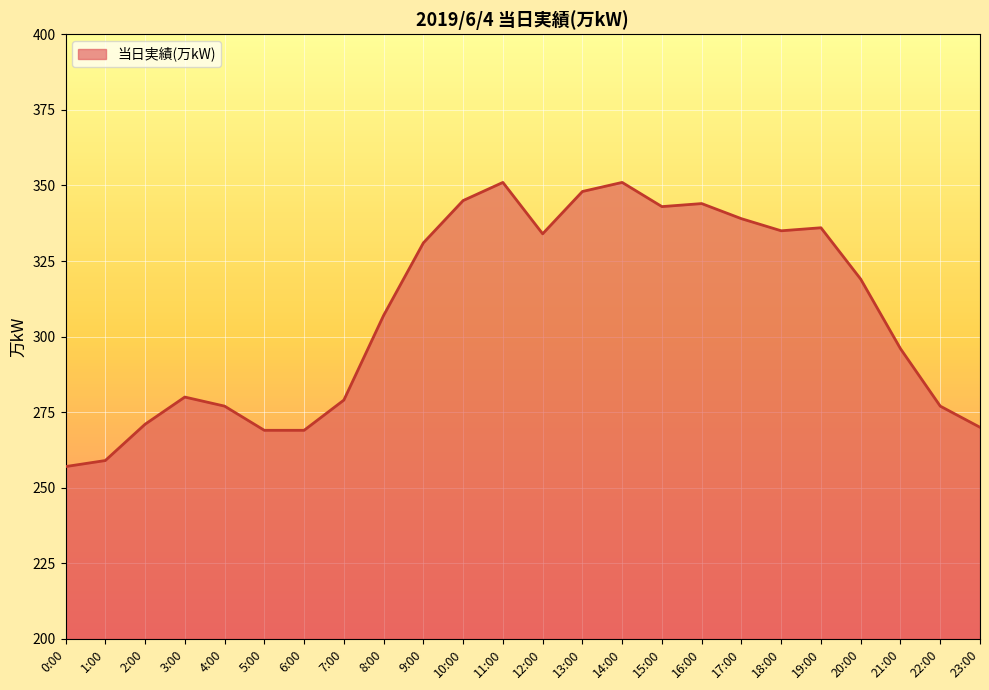

What position from the right is 6:00?

18